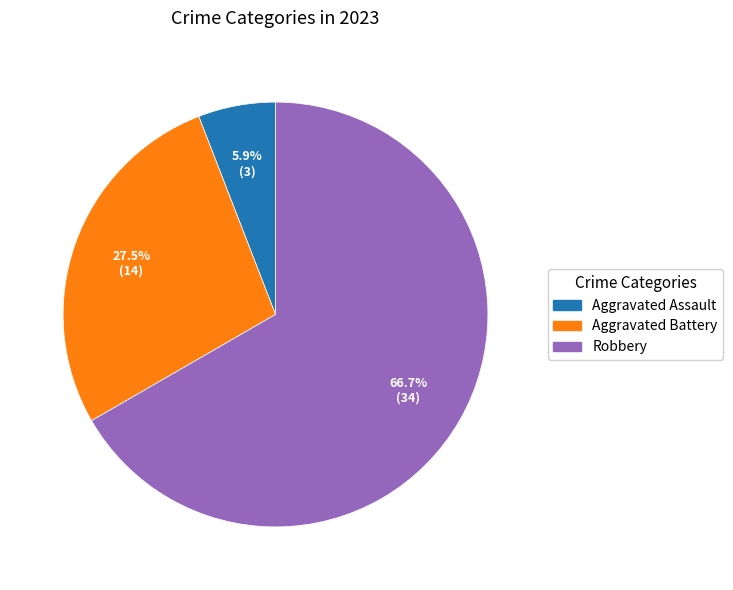

Which category has the biggest portion of the pie?

Robbery